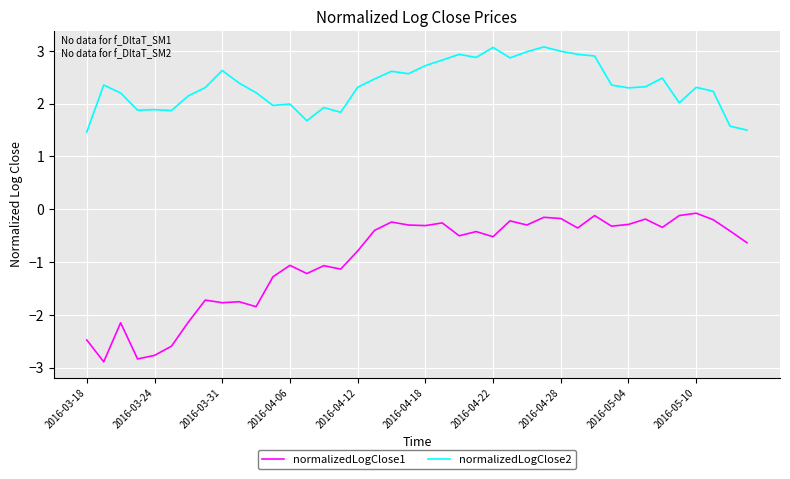

Rank the series by their average value, from highest to lowest.

normalizedLogClose2, normalizedLogClose1